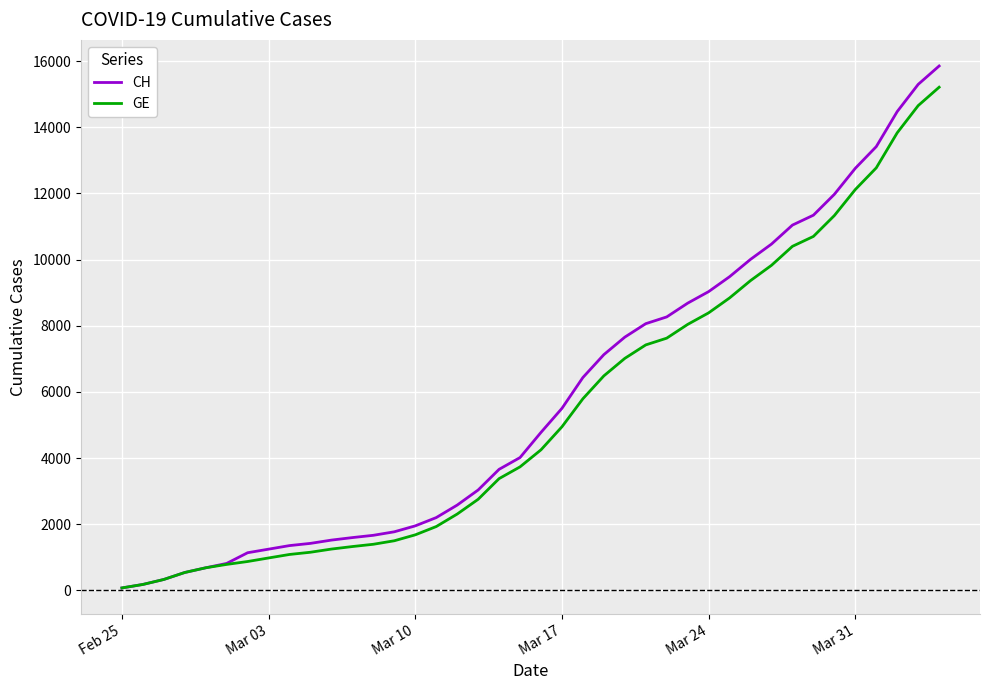

Which series has the largest range (max minus min)?

CH